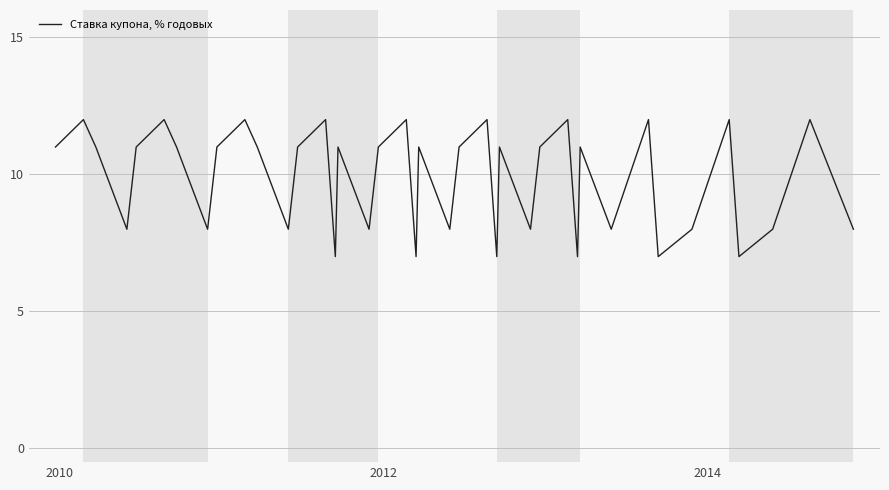

What is the difference between the maximum and minimum values?

5